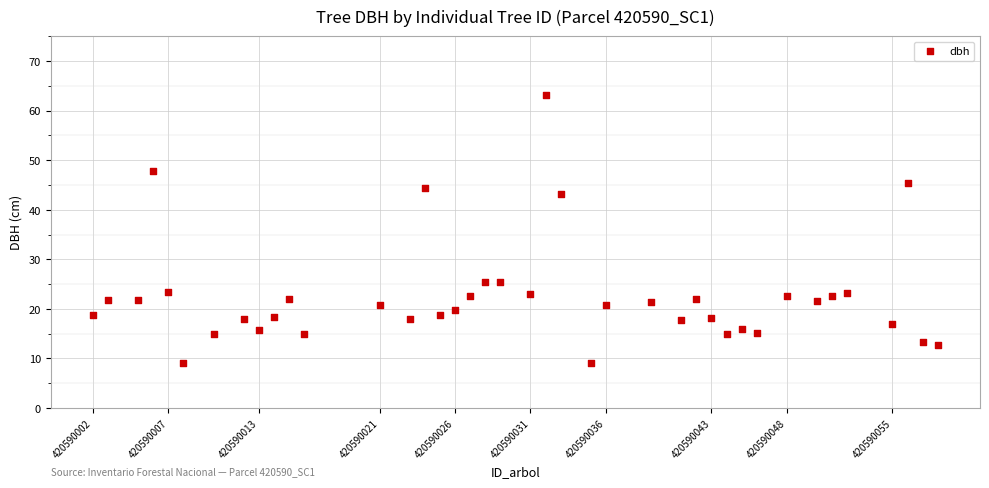

What is the range of X values (max minus min)?

56.0